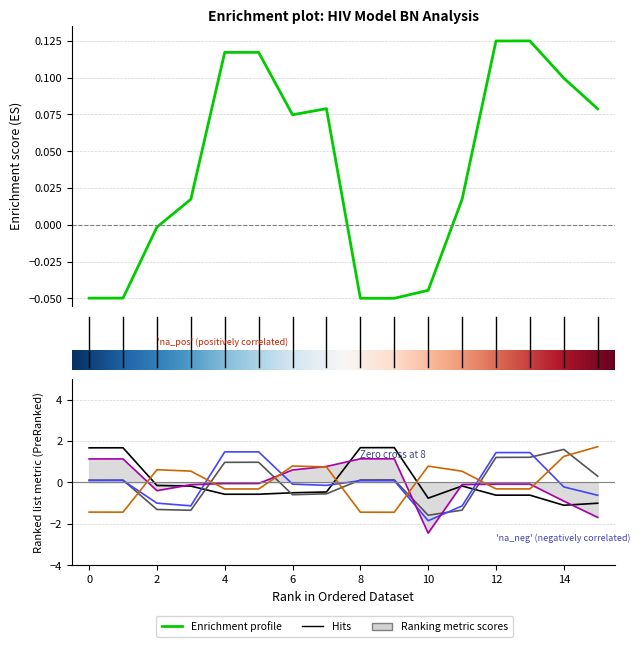

What is the difference between the highest and lowest values at 13?

2.1